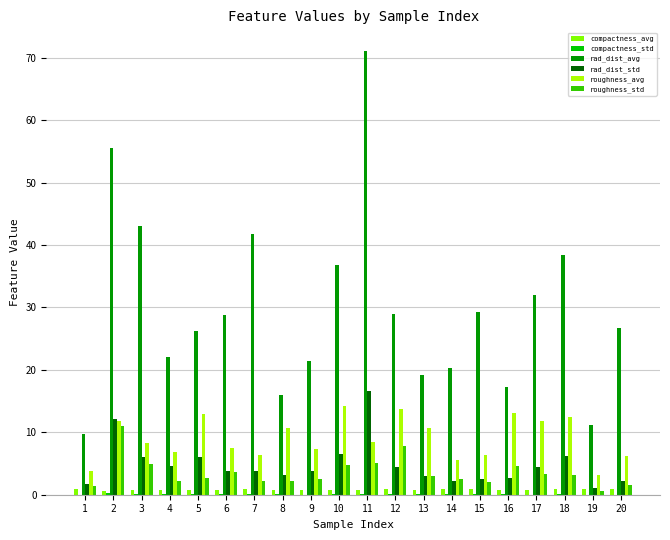

At which category is the sum across all series the highest?

11